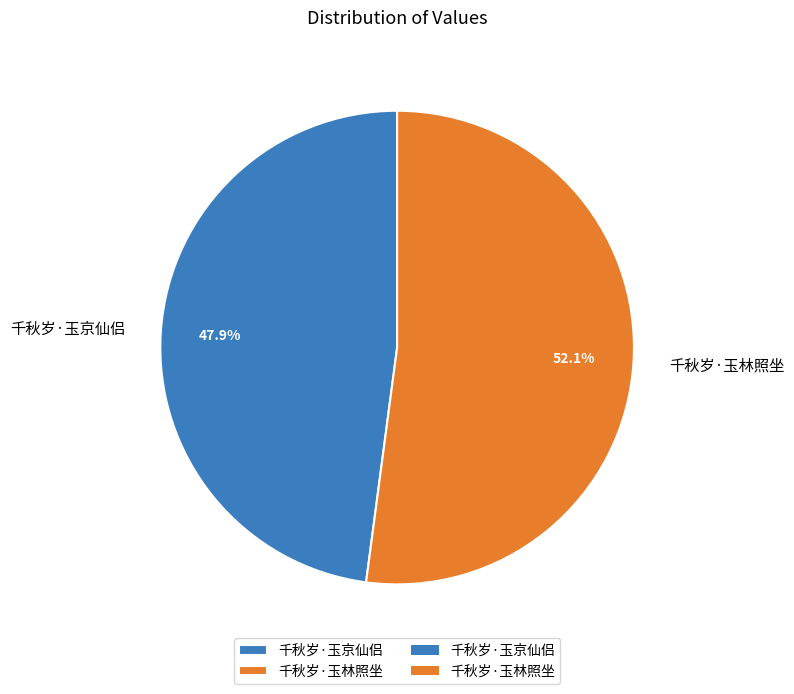

Which has a higher value, 千秋岁·玉林照坐 or 千秋岁·玉京仙侣?

千秋岁·玉林照坐